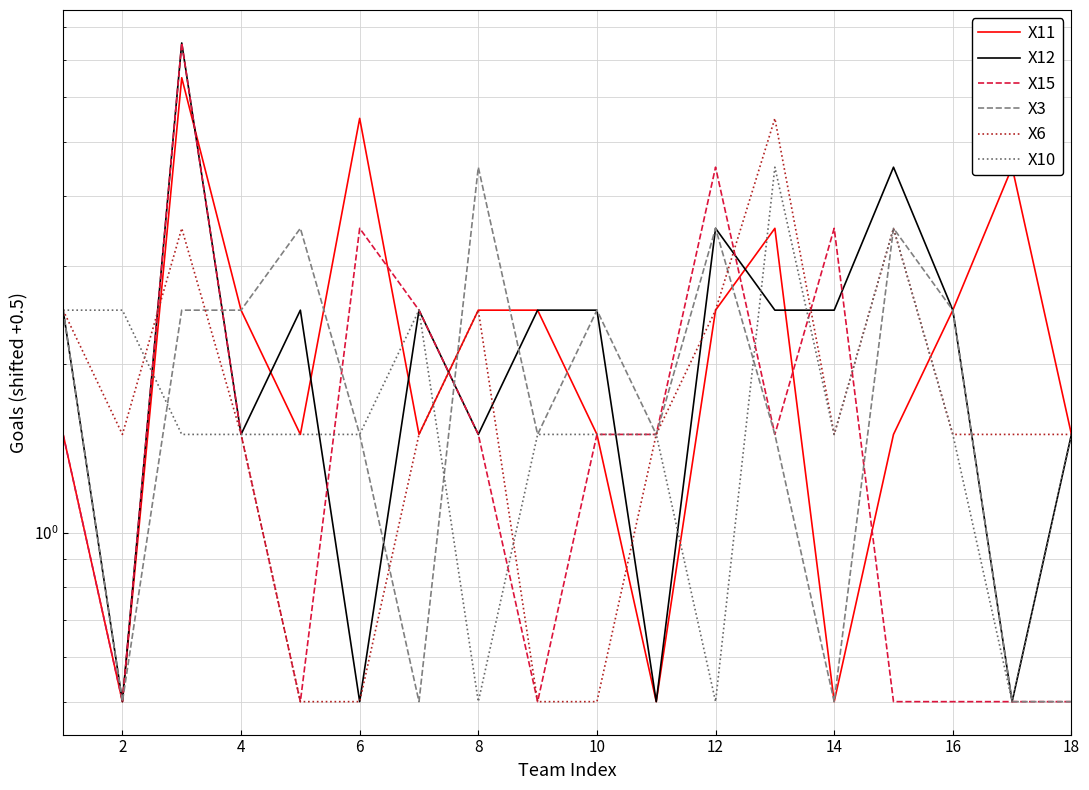

What is the sum of all X3 values?

36.0